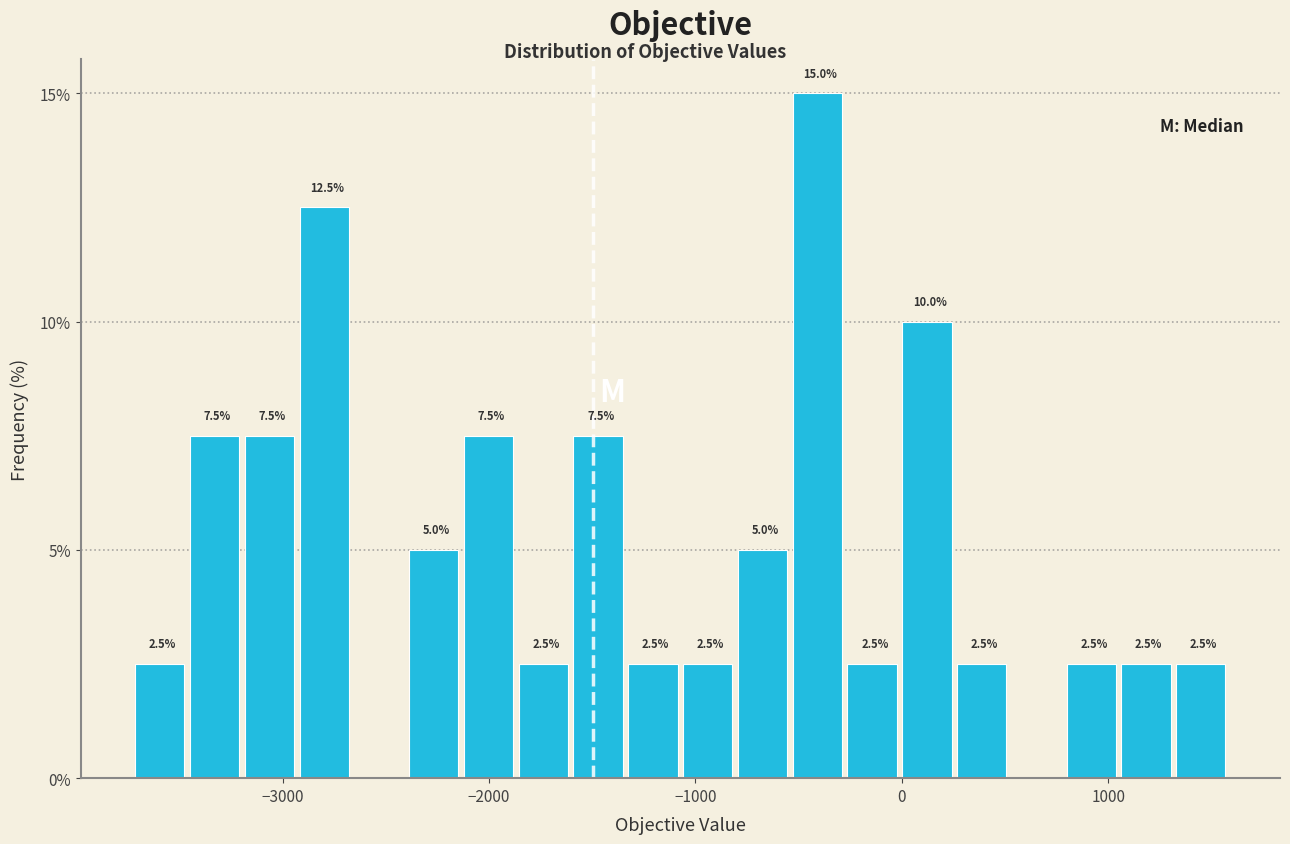

Around what value on the x-axis is the tallest bar? Give the approximate position of its centre, as read against the axis.

-400